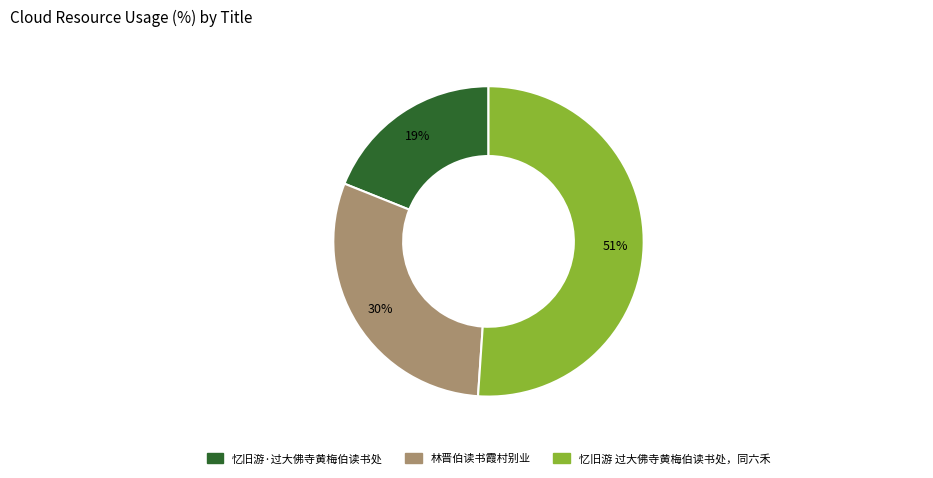

True or false: 忆旧游·过大佛寺黄梅伯读书处 accounts for 19% of the total.

True